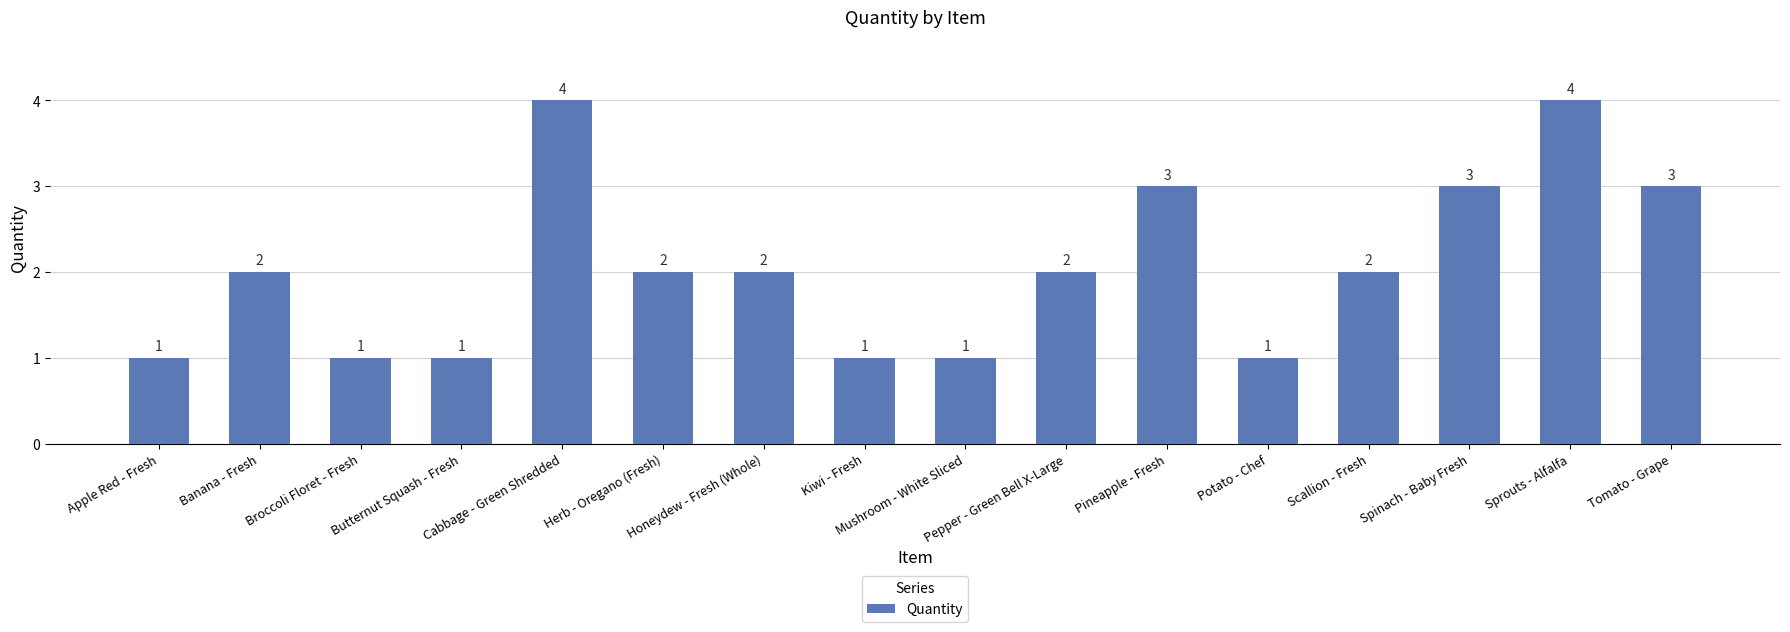

What is the value of the 1st bar from the left?

1